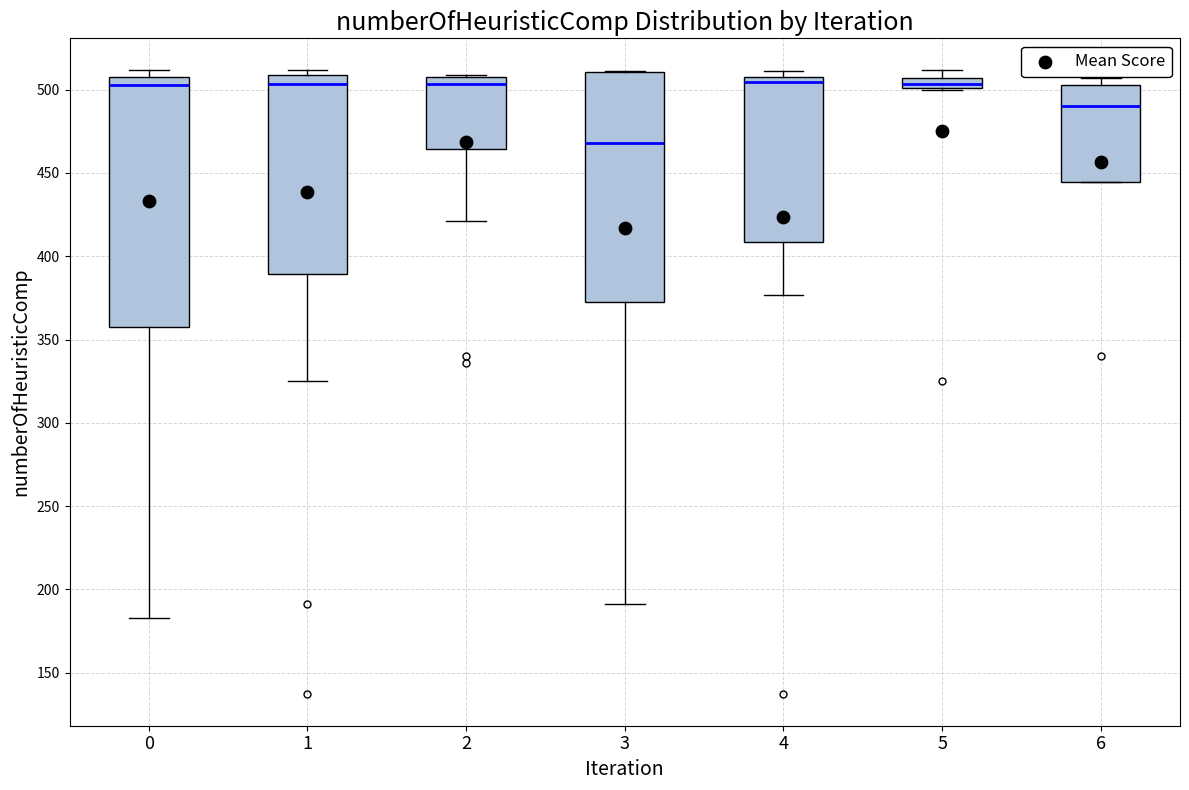

Which box is the tallest, from its lower edge to its upper edge?

0